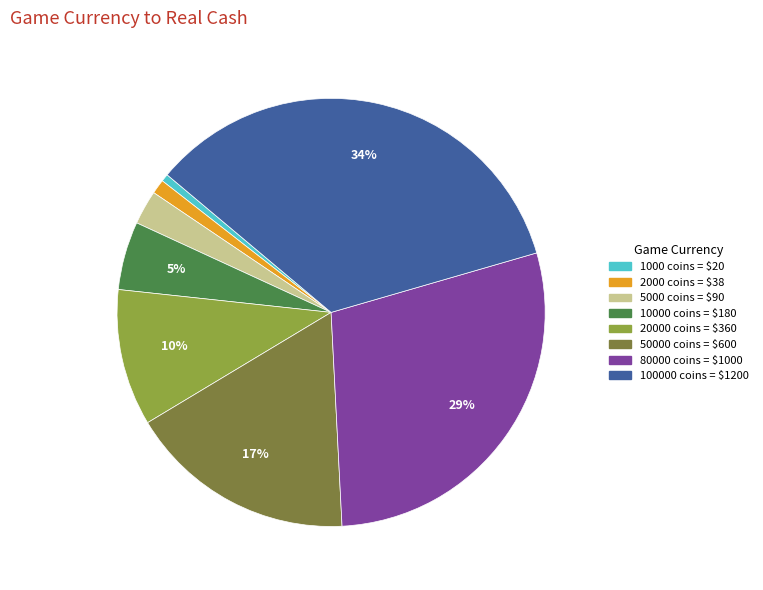

Is there any slice that represents more than half of the pie?

No